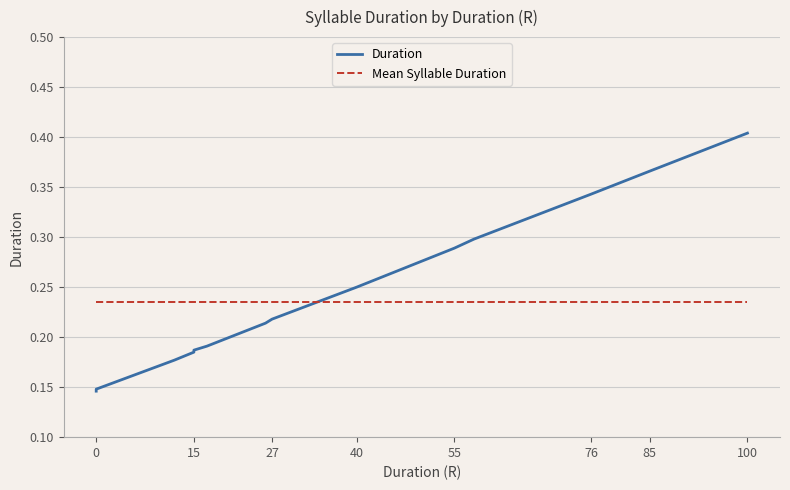

What is the maximum value shown in the chart?

0.4